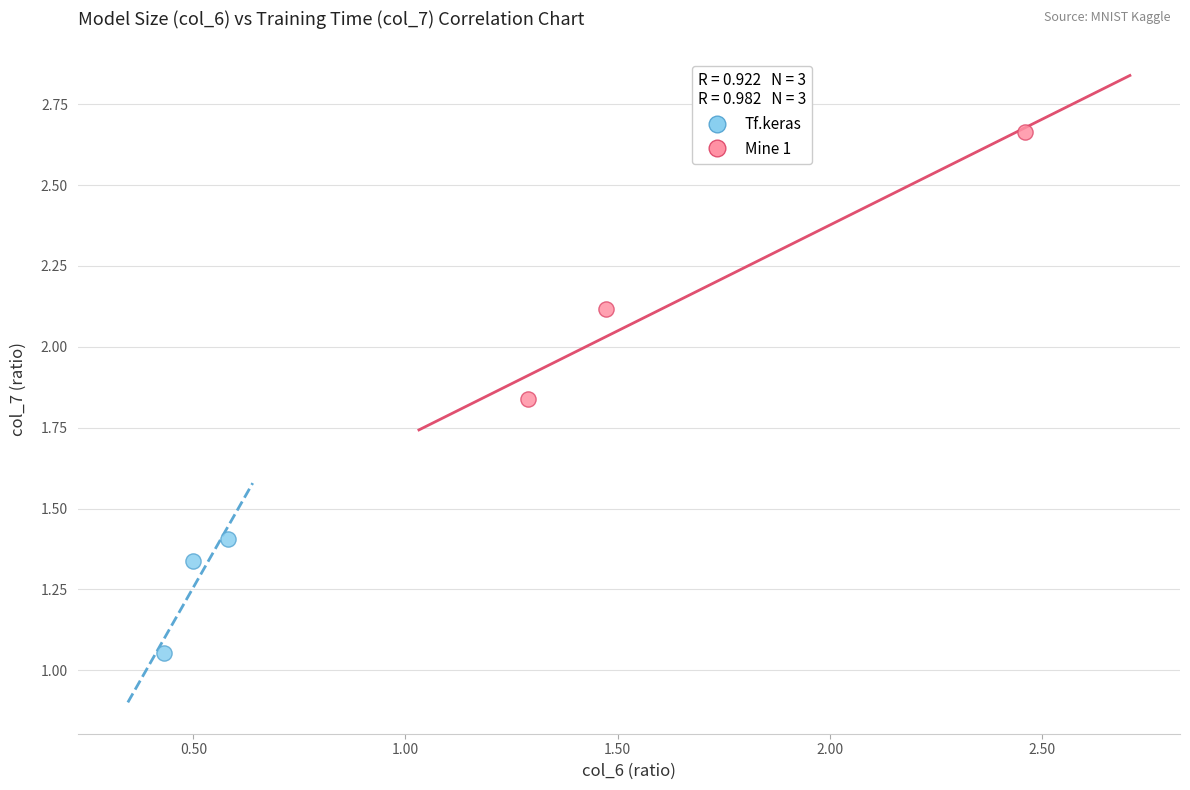

Which series reaches the minimum Y coordinate?

Tf.keras